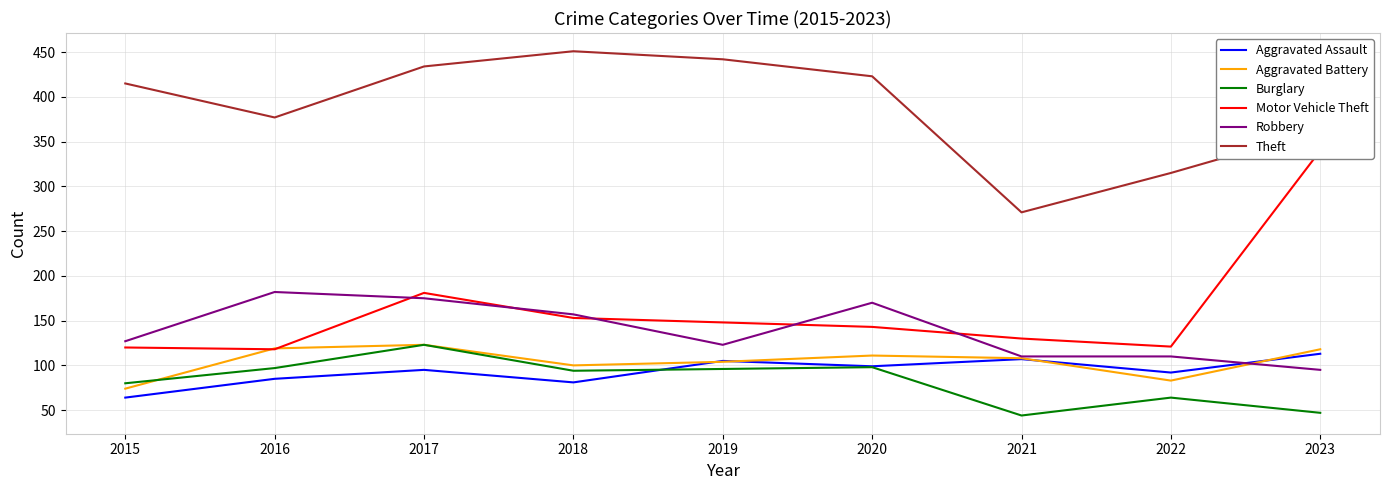

Read the Motor Vehicle Theft value at 2021.

130